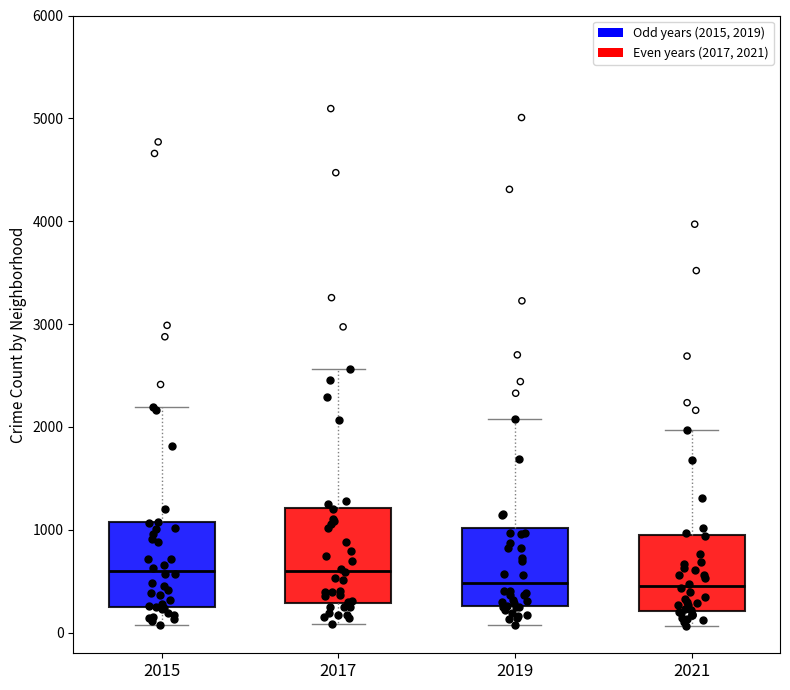

Reading left to right, read every box against the y-axis: the position of its median line, the range the box covers, and the ends of its whiskers. The values are not printed on the chart, so give them approximately, as read against the axis.

2015: median 600, box 300 to 1100, whiskers 100 to 2200
2017: median 600, box 300 to 1200, whiskers 100 to 2600
2019: median 500, box 300 to 1000, whiskers 100 to 2100
2021: median 500, box 200 to 1000, whiskers 100 to 2000